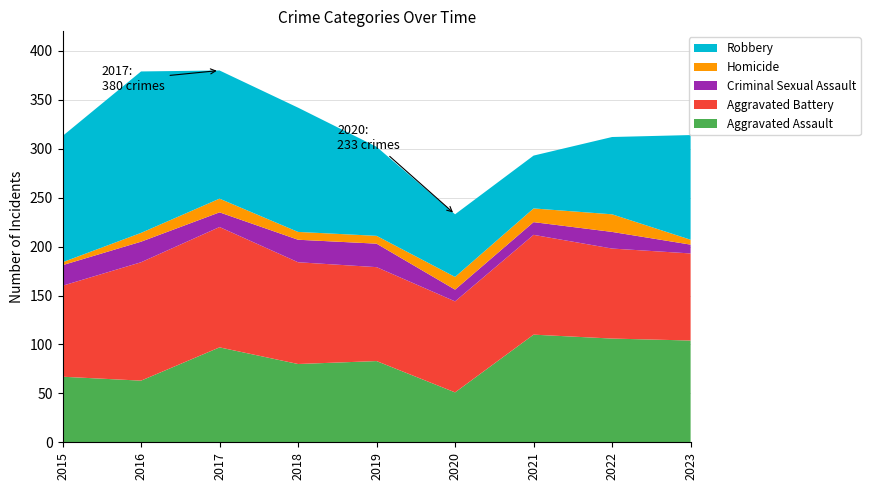

Reading left to right, transcribe all the data shown in this chart.

Aggravated Assault: 67	63	97	80	83	51	110	106	104
Aggravated Battery: 93	121	123	104	96	93	102	92	89
Criminal Sexual Assault: 21	21	15	23	24	12	13	17	9
Homicide: 3	9	14	8	8	13	14	18	5
Robbery: 129	165	131	127	91	64	54	79	107